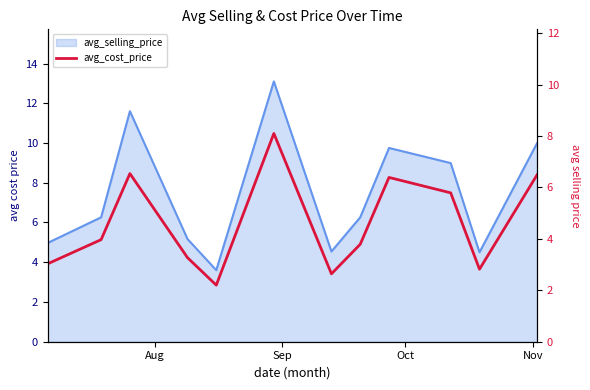

At which label does the data first exceed 3?

Aug